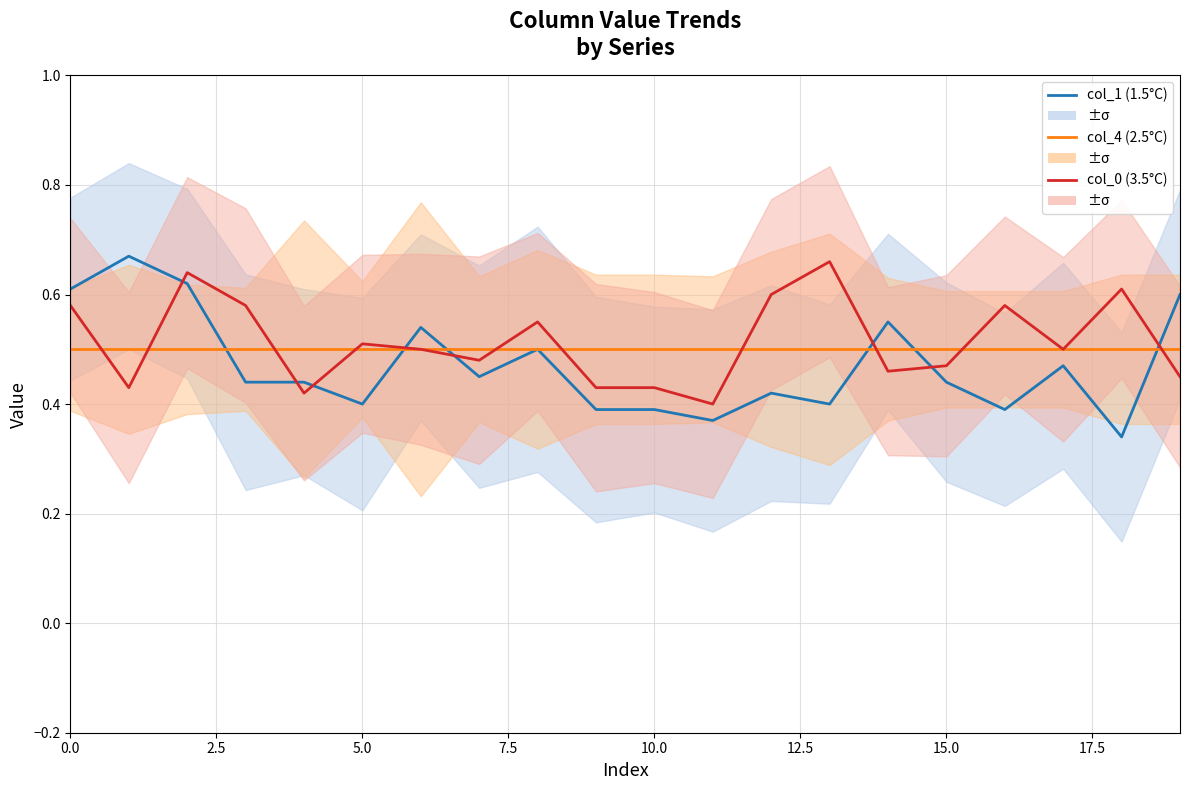

List the series in order of their peak value, highest first.

col_1 (1.5°C), col_0 (3.5°C), col_4 (2.5°C)